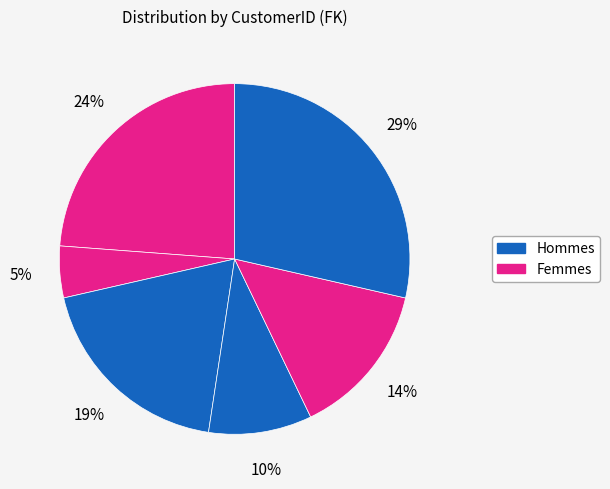

How many segments does this pie chart have?

6